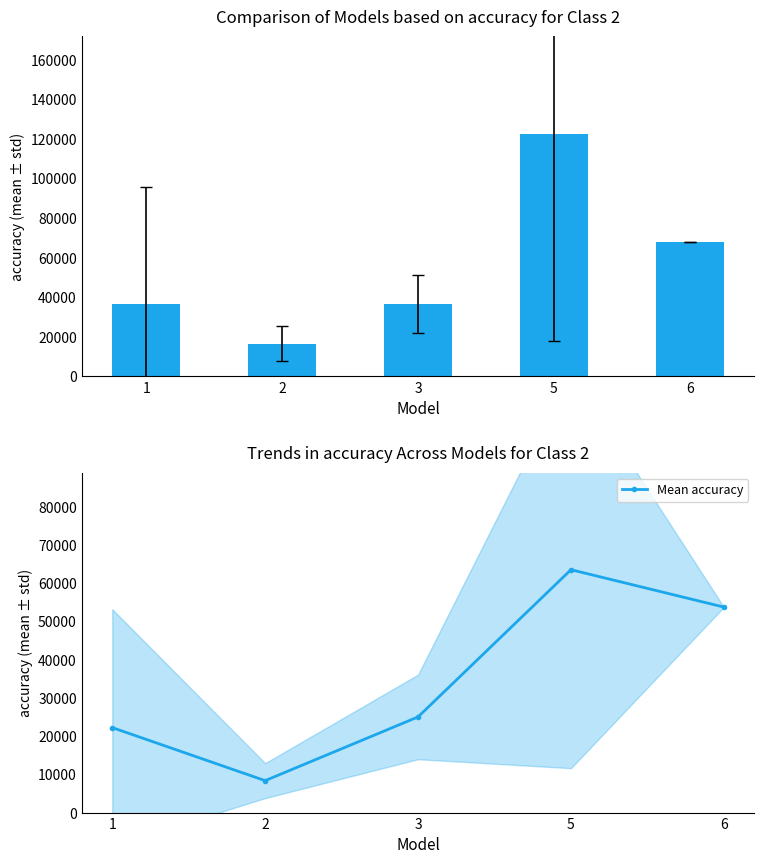

List the labels in order of col_1 (mean) value, largest first.

5, 6, 1, 3, 2